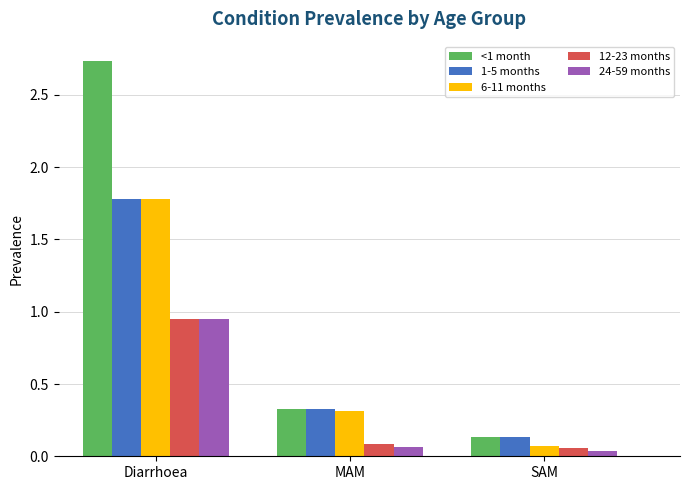

At which category is the sum across all series the highest?

Diarrhoea